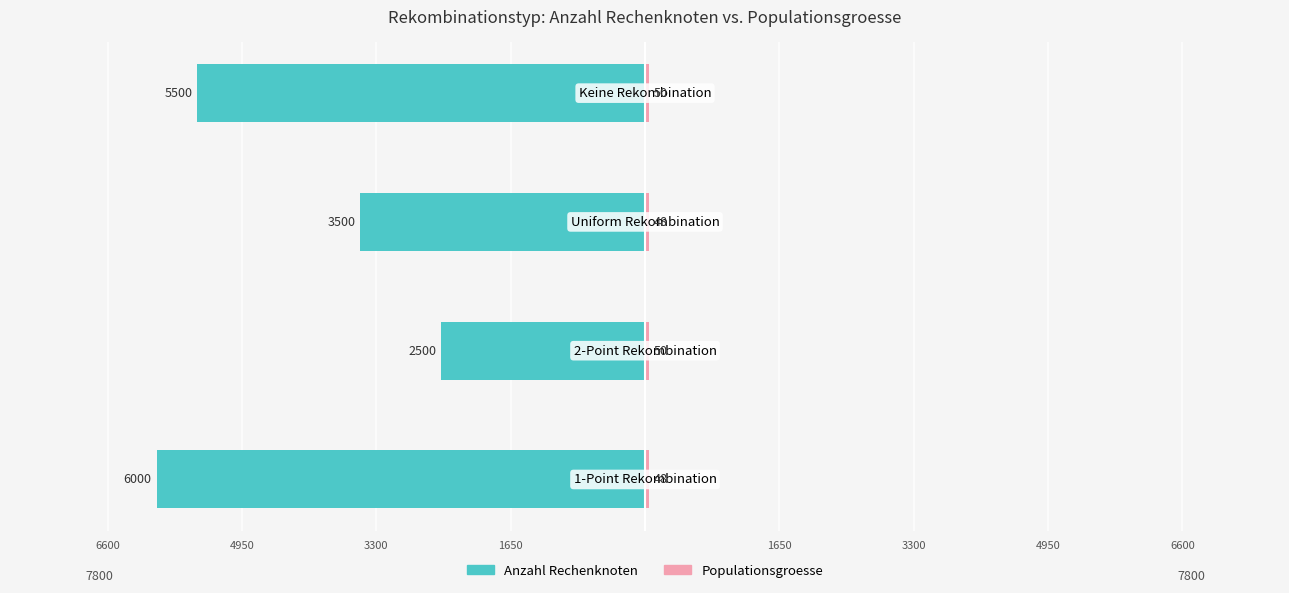

What is the sum of all Anzahl Rechenknoten values?

-17500